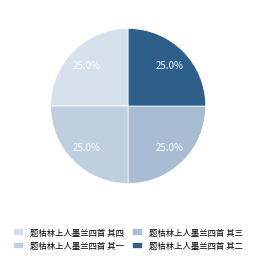

How much of the chart is everything except 题枯林上人墨兰四首 其一?

75.0%